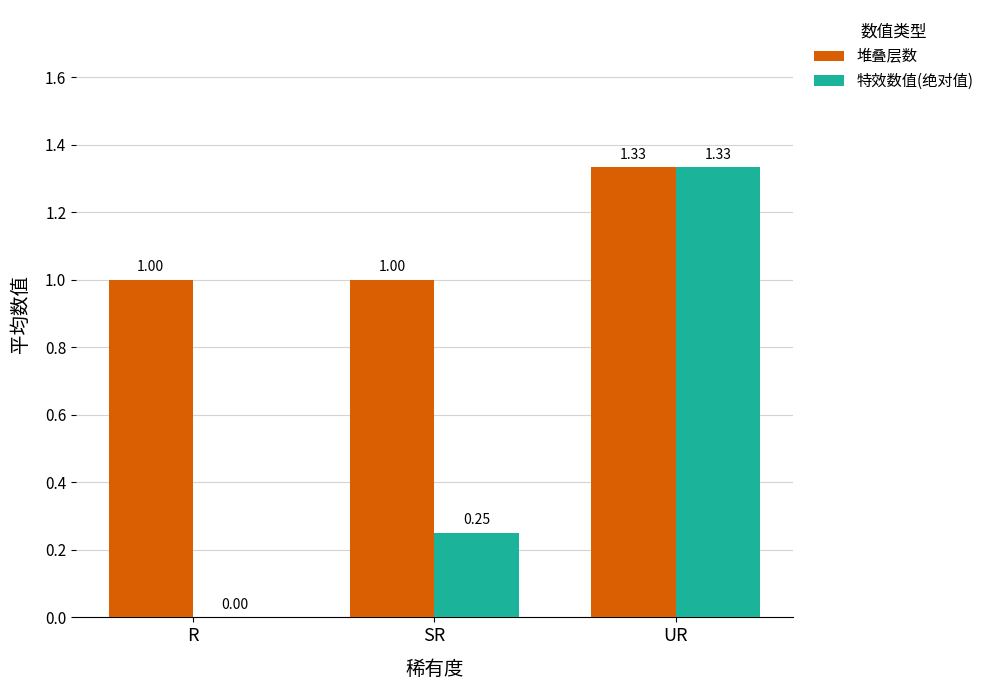

At which label does 堆叠层数 reach its peak?

UR